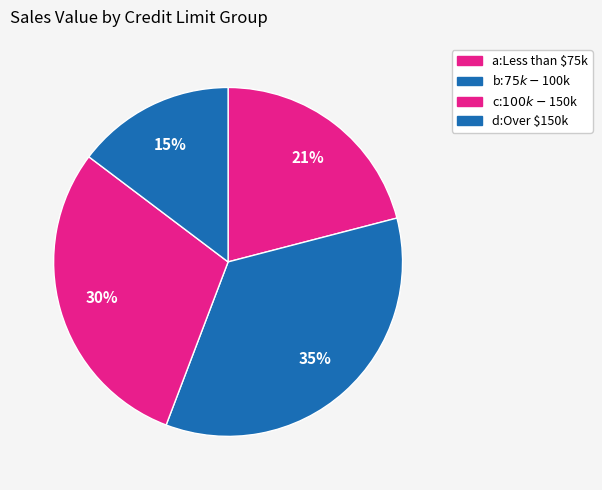

Approximately how many times larger is the value at b:$75k-$100k compared to c:$100k-$150k?

1.2